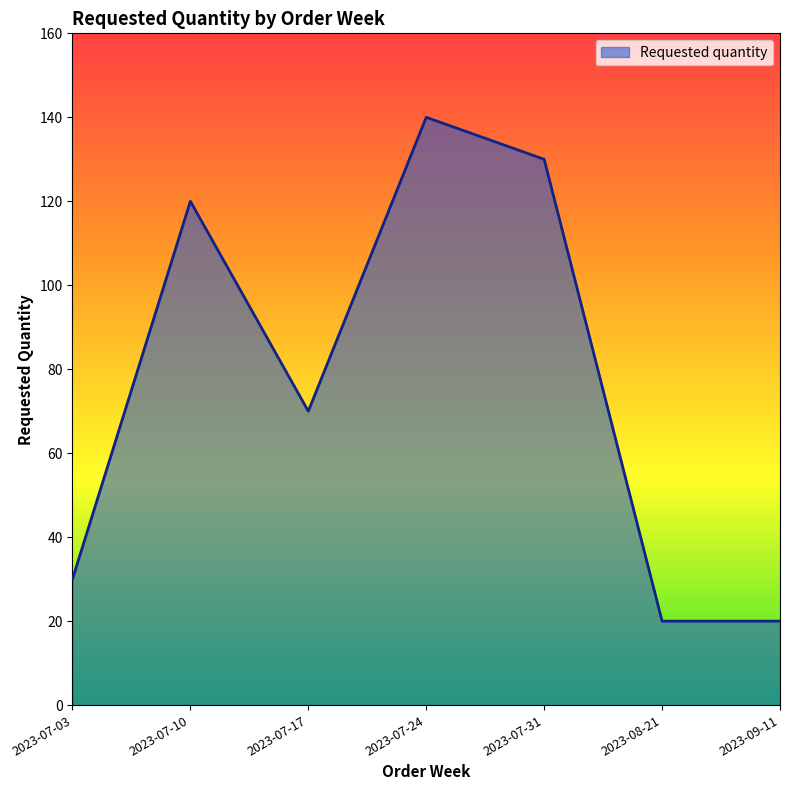

How many distinct data groups are displayed?

1